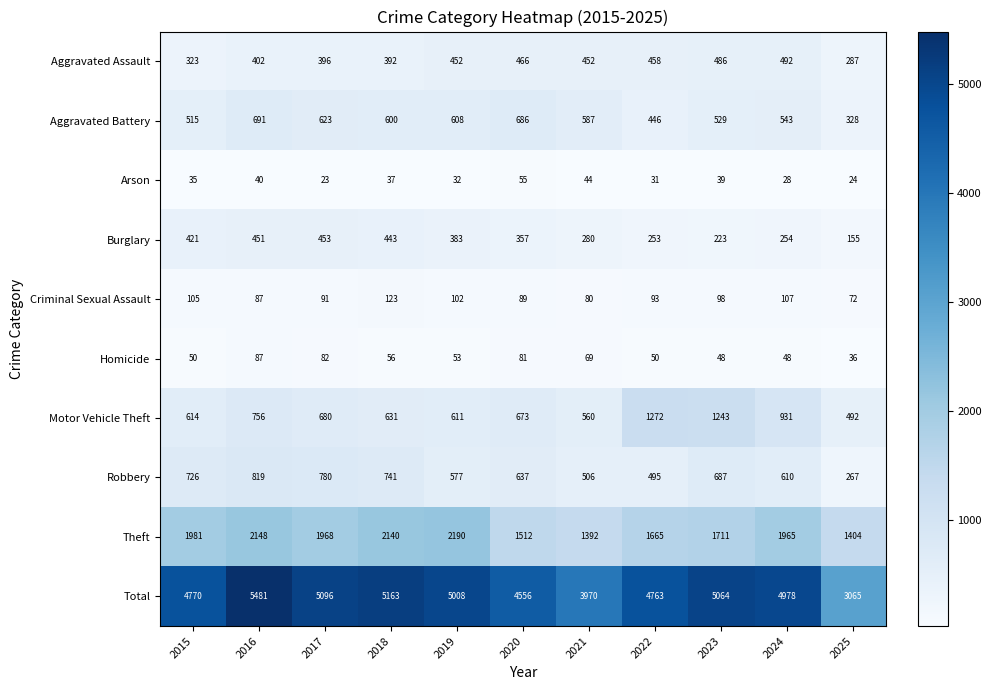

Which category has the lowest value across all series?

2017